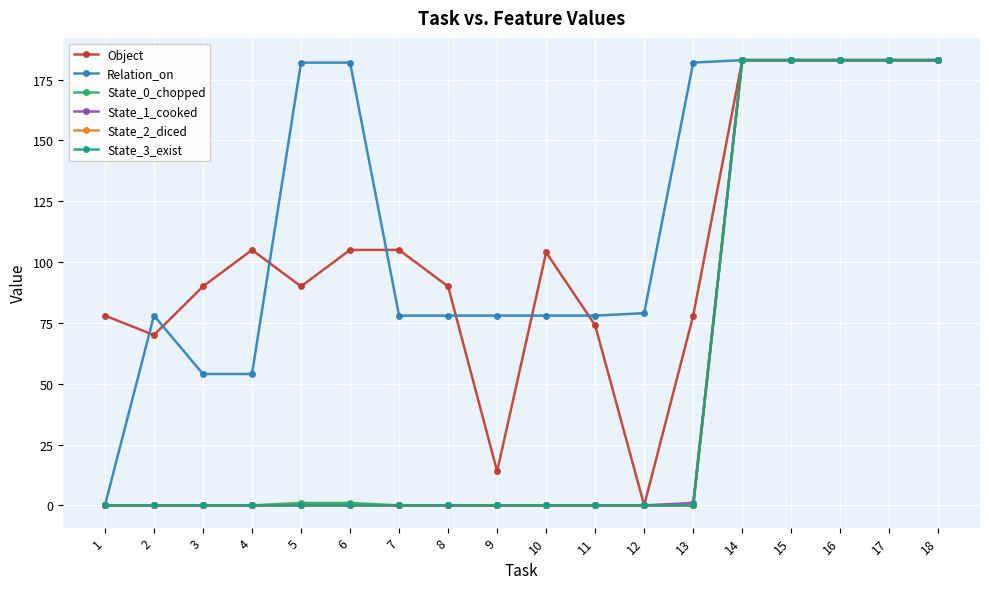

True or false: State_1_cooked and Relation_on cross at least once.

False